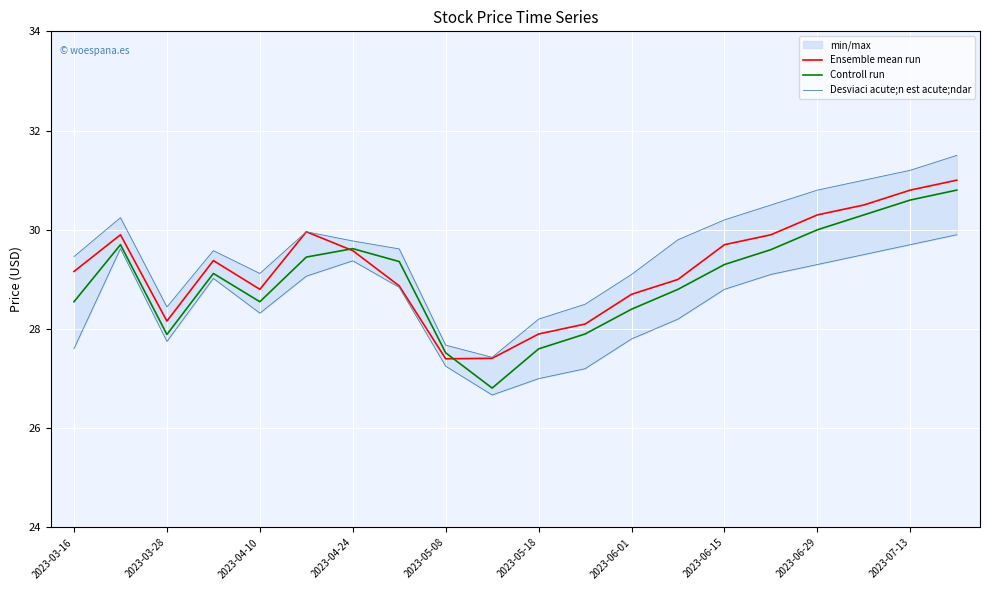

Reading left to right, extract all data points from this chart.

Ensemble mean run: 29.2	29.9	28.2	29.4	28.8	30.0	29.6	28.9	27.4	27.4	27.9	28.1	28.7	29.0	29.7	29.9	30.3	30.5	30.8	31.0
Controll run: 28.5	29.7	27.9	29.1	28.5	29.5	29.6	29.4	27.5	26.8	27.6	27.9	28.4	28.8	29.3	29.6	30.0	30.3	30.6	30.8
Desviaci acute;n est acute;ndar: 29.5	30.2	28.4	29.6	29.1	30.0	29.8	29.6	27.7	27.4	28.2	28.5	29.1	29.8	30.2	30.5	30.8	31.0	31.2	31.5